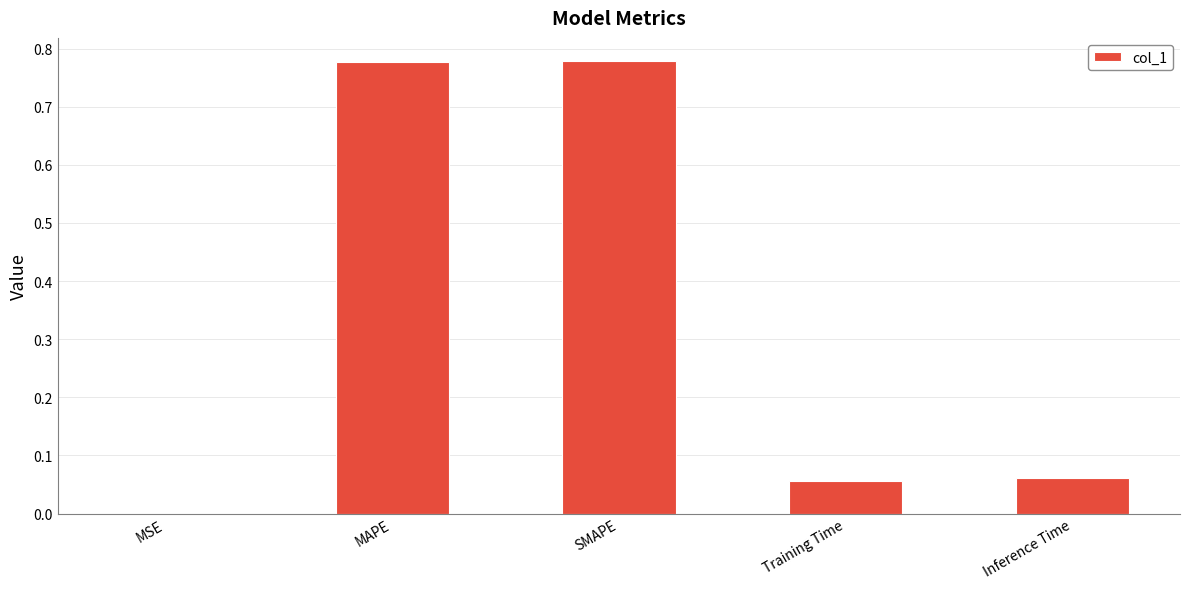

What is the change in value from SMAPE to Inference Time?

-0.7